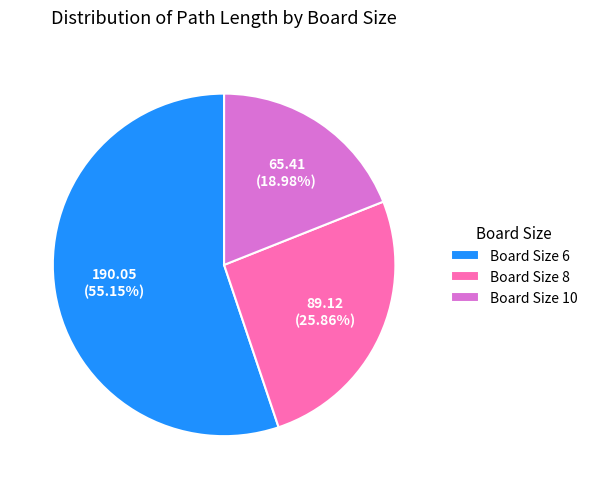

Is the sum of Board Size 8 and Board Size 6 greater than half?

Yes